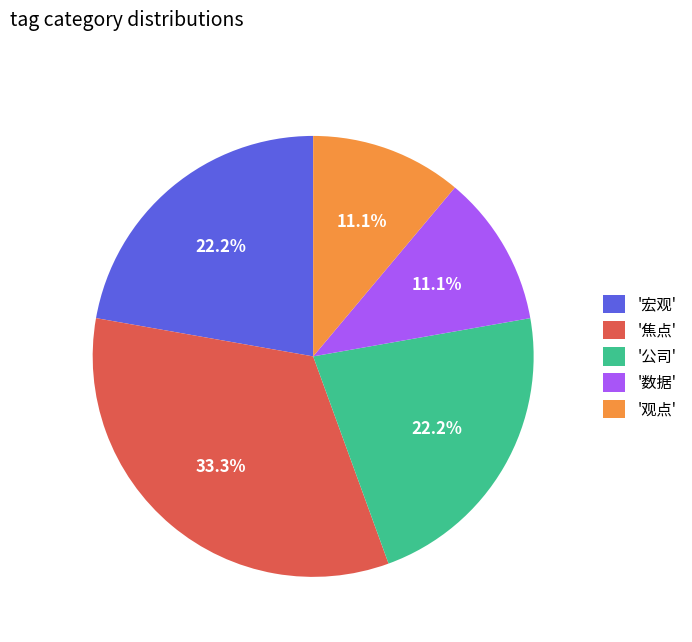

Is '焦点' the majority of the pie?

No